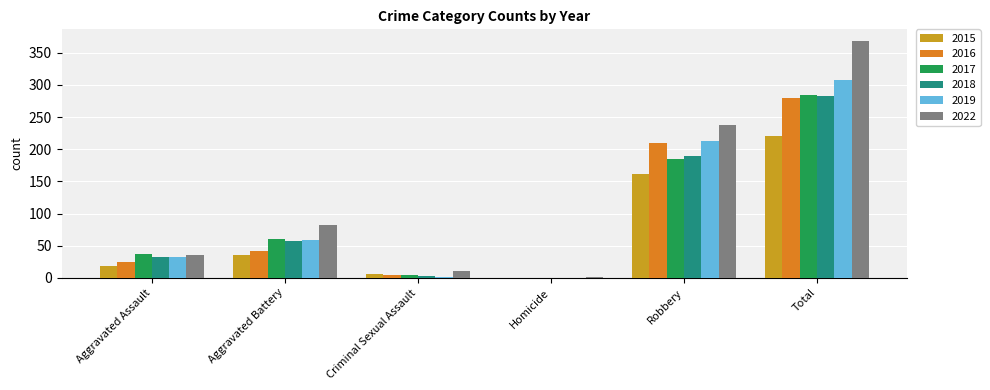

How many distinct data groups are displayed?

6